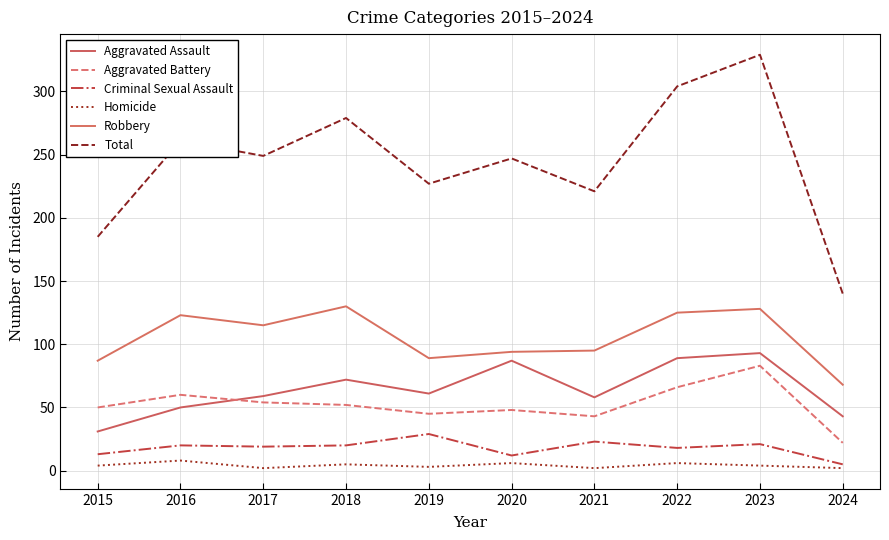

The value of Total at 2020 is 247. True or false?

True